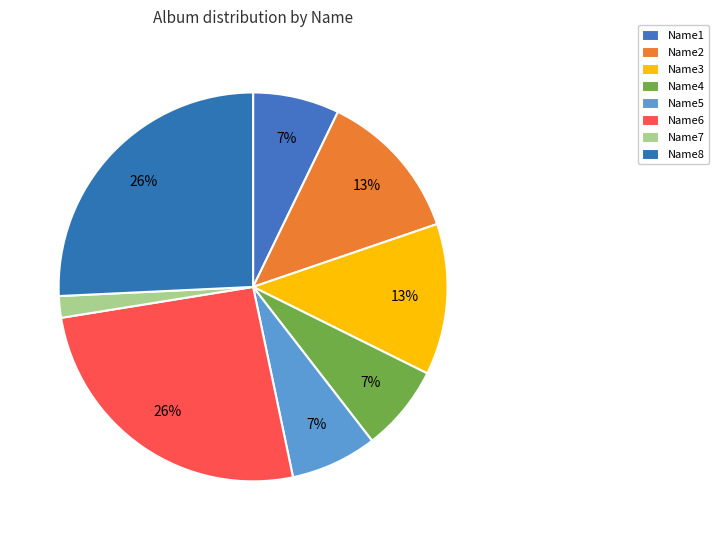

To the nearest percent, what is the combined percentage of Name1 and Name7?

9%